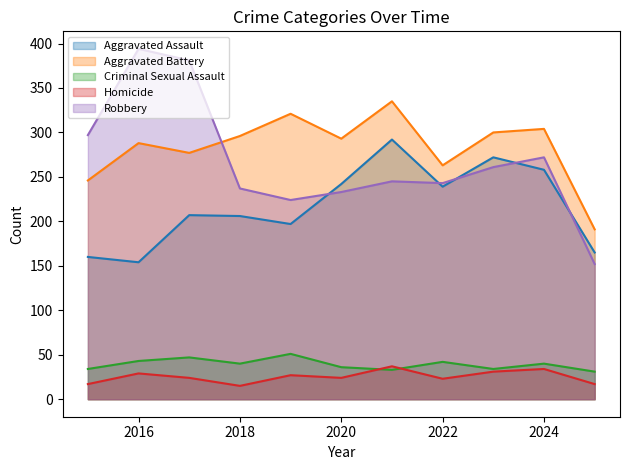

The Homicide series shows 36 at 2019. True or false?

False